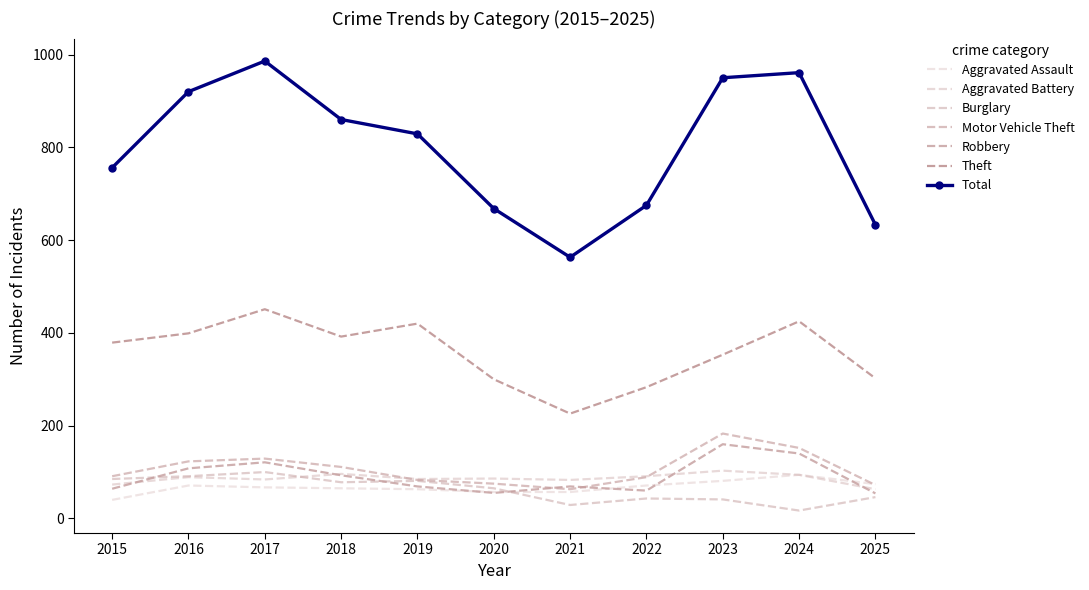

List the labels in order of Motor Vehicle Theft value, largest first.

2023, 2024, 2017, 2016, 2018, 2015, 2022, 2019, 2020, 2025, 2021